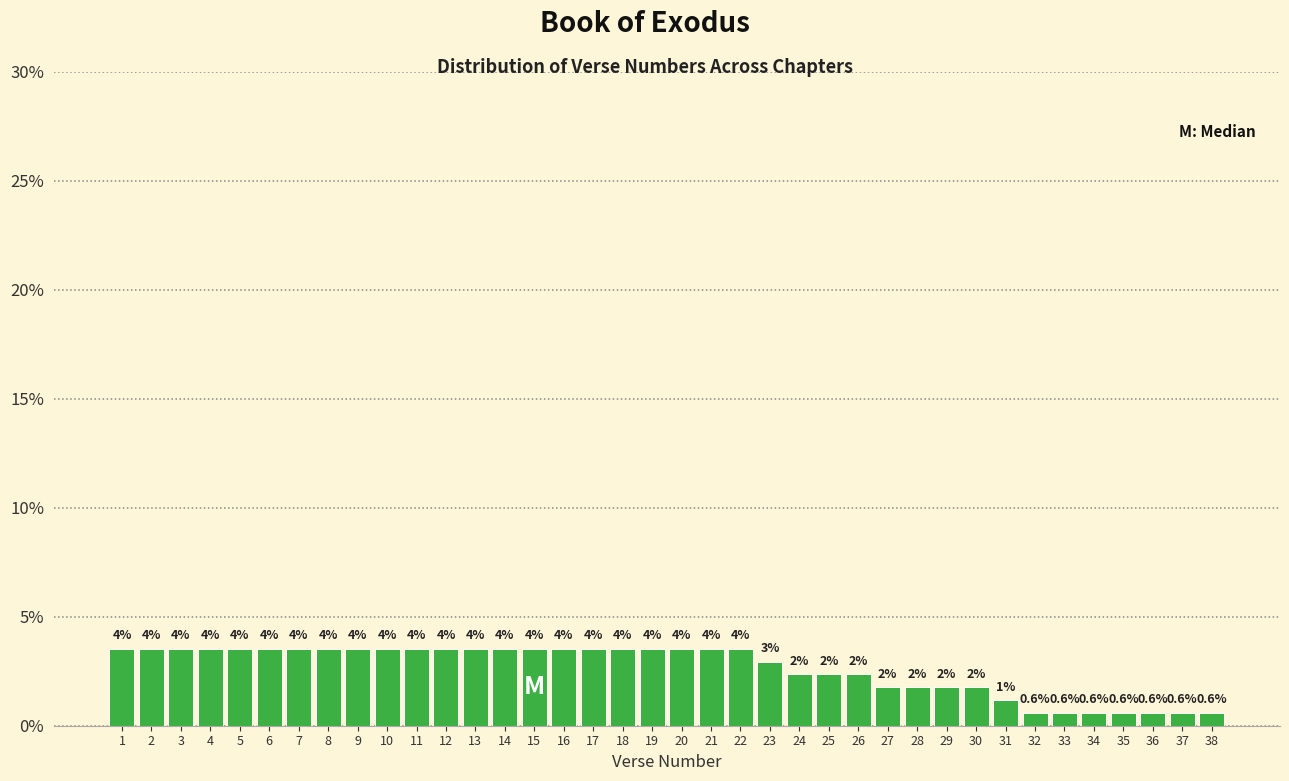

How many bars are there in total?

38